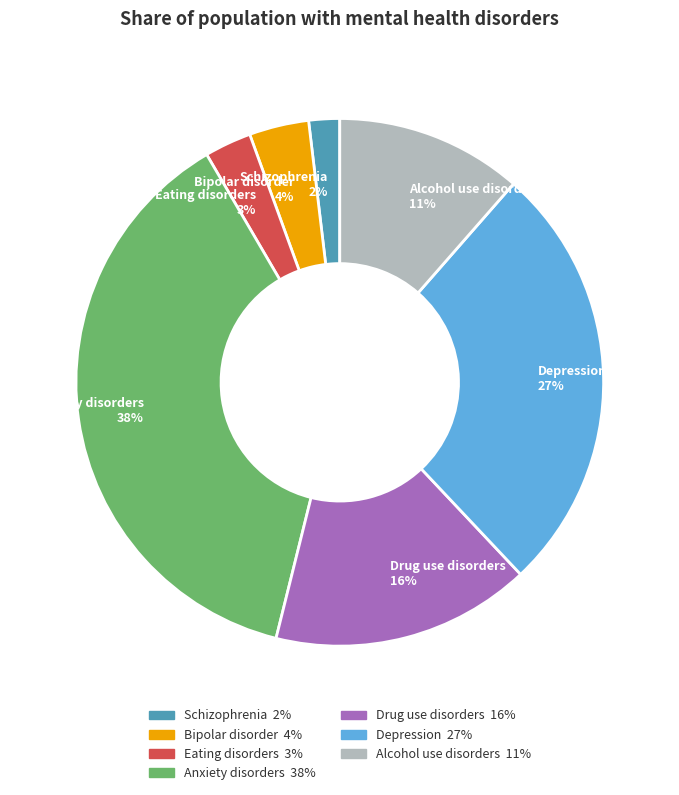

To the nearest percent, what is the difference between the Depression and Bipolar disorder slice percentages?

23%